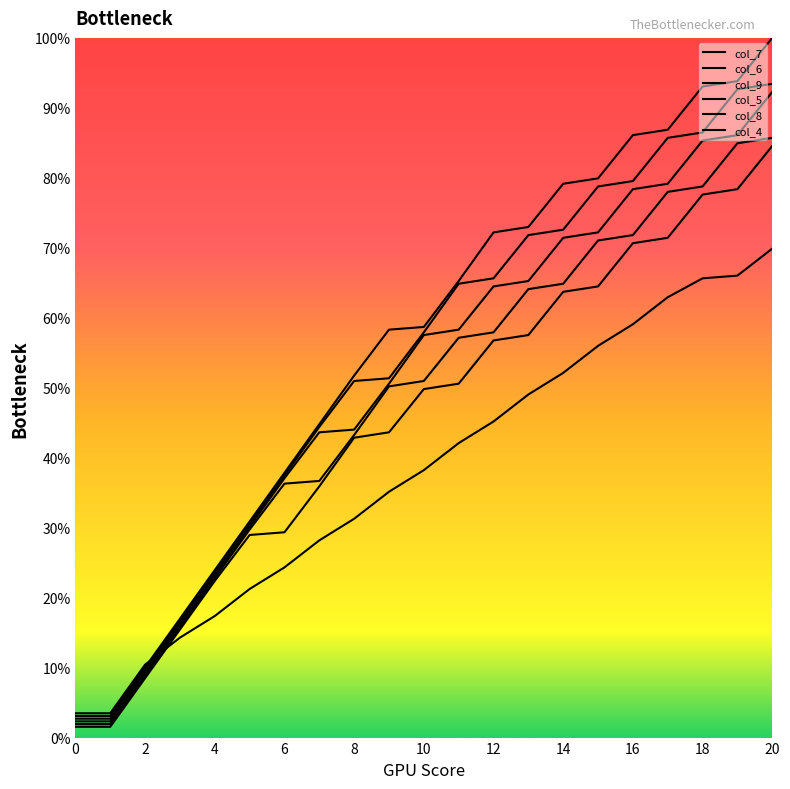

What are all the series names shown in the legend?

col_7, col_6, col_9, col_5, col_8, col_4